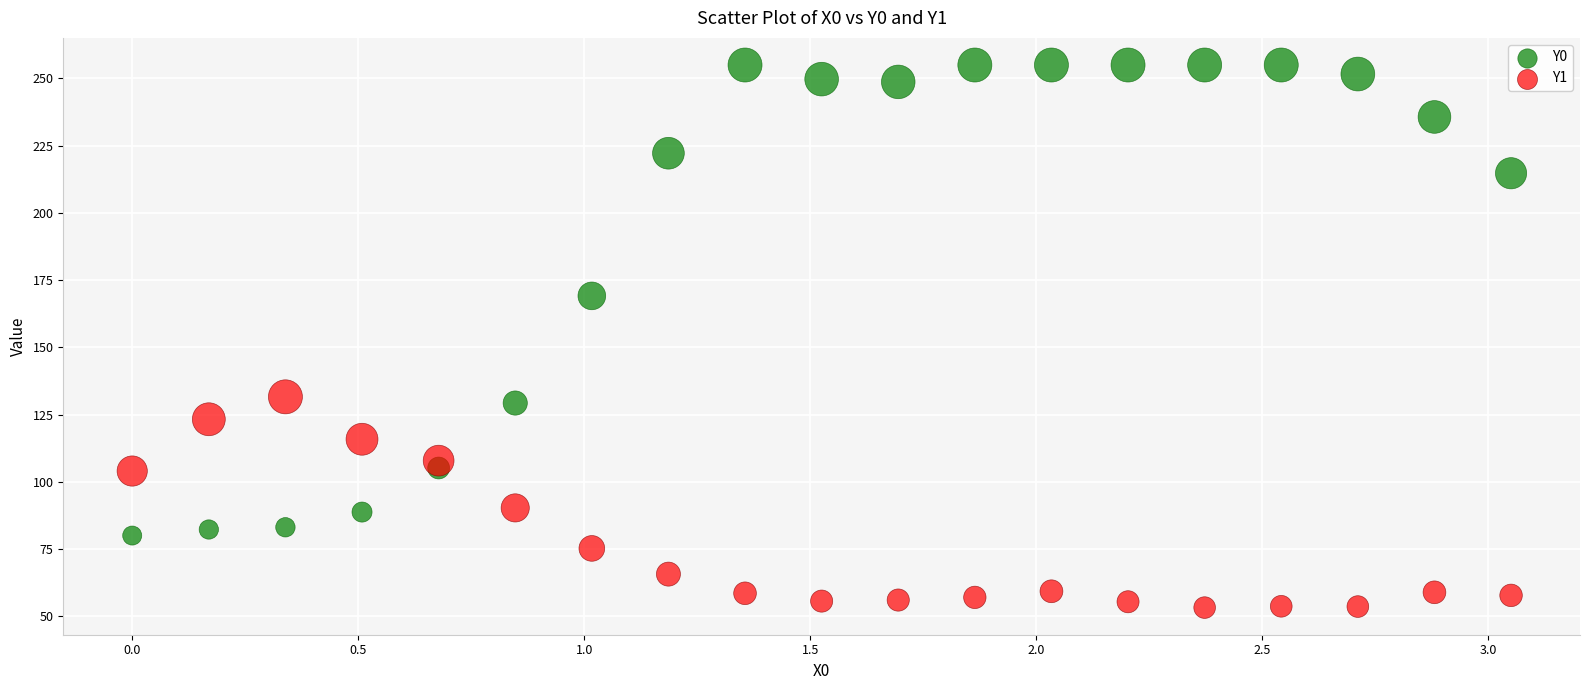

Across all data points, what is the range of Y values (max minus min)?

201.8